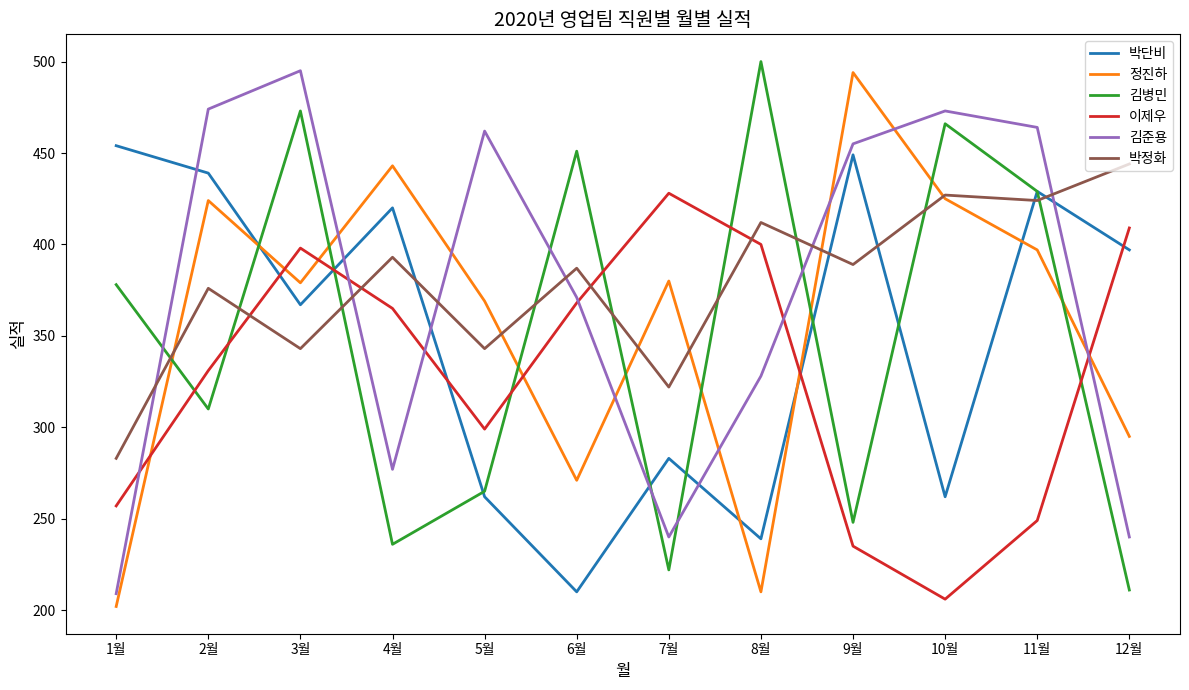

Count the number of categories in the chart.

12